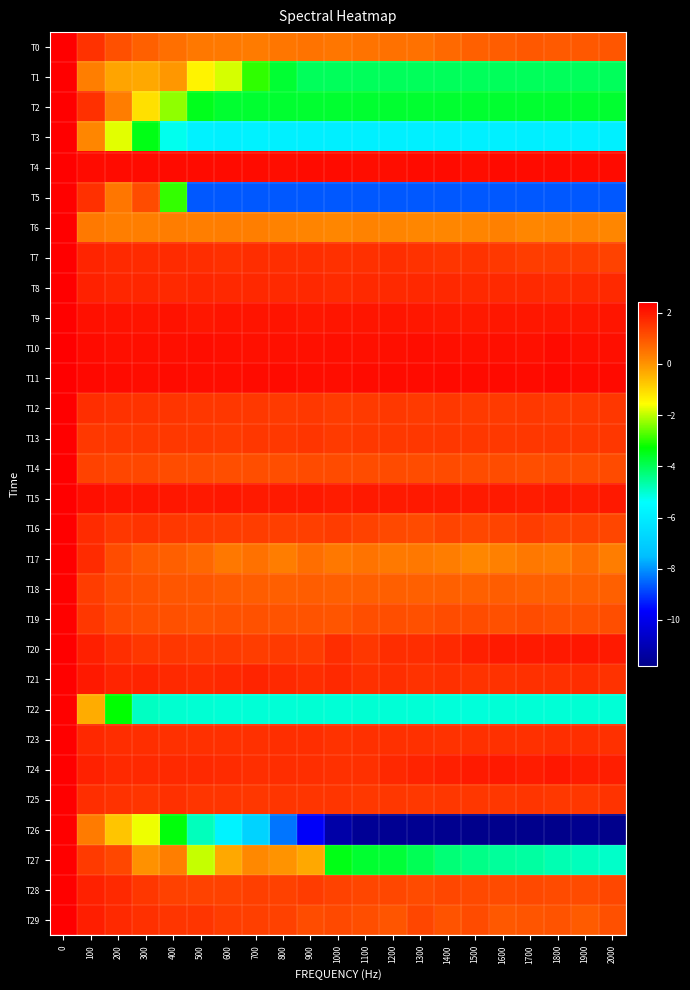

Reading left to right, extract all data points from this chart.

T0: 0=2.4	100=1.6	200=1.1	300=0.8	400=0.6	500=0.4	600=0.4	700=0.4	800=0.5	900=0.5	1000=0.5	1100=0.5	1200=0.5	1300=0.5	1400=0.7	1500=0.8	1600=0.9	1700=0.9	1800=0.9	1900=0.9	2000=1.0
T1: 0=2.4	100=0.3	200=-0.2	300=-0.3	400=-0.1	500=-1.4	600=-1.8	700=-3.0	800=-3.7	900=-4.0	1000=-4.0	1100=-4.0	1200=-4.0	1300=-4.0	1400=-4.0	1500=-4.0	1600=-4.0	1700=-4.0	1800=-4.0	1900=-4.0	2000=-4.0
T2: 0=2.4	100=1.6	200=0.3	300=-1.1	400=-2.3	500=-3.5	600=-3.7	700=-3.7	800=-3.7	900=-3.7	1000=-3.7	1100=-3.7	1200=-3.7	1300=-3.7	1400=-3.7	1500=-3.7	1600=-3.7	1700=-3.7	1800=-3.7	1900=-3.7	2000=-3.7
T3: 0=2.4	100=0.2	200=-1.7	300=-3.4	400=-5.3	500=-5.8	600=-5.9	700=-5.8	800=-5.9	900=-5.9	1000=-5.9	1100=-5.9	1200=-5.9	1300=-5.9	1400=-5.9	1500=-5.9	1600=-5.9	1700=-5.9	1800=-5.9	1900=-5.9	2000=-5.9
T4: 0=2.4	100=2.2	200=2.2	300=2.2	400=2.2	500=2.2	600=2.2	700=2.2	800=2.2	900=2.2	1000=2.2	1100=2.2	1200=2.2	1300=2.2	1400=2.2	1500=2.2	1600=2.2	1700=2.2	1800=2.2	1900=2.2	2000=2.2
T5: 0=2.4	100=1.6	200=0.4	300=1.1	400=-2.9	500=-8.7	600=-8.7	700=-8.7	800=-8.7	900=-8.7	1000=-8.7	1100=-8.7	1200=-8.7	1300=-8.7	1400=-8.7	1500=-8.7	1600=-8.7	1700=-8.7	1800=-8.7	1900=-8.7	2000=-8.7
T6: 0=2.4	100=0.4	200=0.3	300=0.3	400=0.3	500=0.3	600=0.3	700=0.3	800=0.2	900=0.2	1000=0.2	1100=0.3	1200=0.2	1300=0.2	1400=0.2	1500=0.2	1600=0.3	1700=0.2	1800=0.2	1900=0.3	2000=0.2
T7: 0=2.4	100=1.8	200=1.7	300=1.7	400=1.7	500=1.7	600=1.6	700=1.7	800=1.6	900=1.6	1000=1.6	1100=1.6	1200=1.6	1300=1.6	1400=1.5	1500=1.6	1600=1.5	1700=1.4	1800=1.4	1900=1.4	2000=1.3
T8: 0=2.4	100=1.9	200=1.8	300=1.8	400=1.7	500=1.8	600=1.8	700=1.7	800=1.7	900=1.8	1000=1.7	1100=1.7	1200=1.7	1300=1.7	1400=1.7	1500=1.7	1600=1.7	1700=1.7	1800=1.7	1900=1.7	2000=1.7
T9: 0=2.4	100=2.2	200=2.1	300=2.1	400=2.1	500=2.0	600=2.1	700=2.1	800=2.1	900=2.0	1000=2.1	1100=2.1	1200=2.0	1300=2.0	1400=2.0	1500=2.0	1600=2.0	1700=2.0	1800=2.0	1900=2.0	2000=2.0
T10: 0=2.4	100=2.2	200=2.2	300=2.2	400=2.2	500=2.2	600=2.2	700=2.1	800=2.1	900=2.1	1000=2.2	1100=2.1	1200=2.2	1300=2.2	1400=2.2	1500=2.2	1600=2.2	1700=2.1	1800=2.2	1900=2.2	2000=2.2
T11: 0=2.4	100=2.3	200=2.2	300=2.2	400=2.2	500=2.2	600=2.2	700=2.2	800=2.2	900=2.2	1000=2.2	1100=2.2	1200=2.2	1300=2.2	1400=2.2	1500=2.3	1600=2.3	1700=2.2	1800=2.3	1900=2.2	2000=2.2
T12: 0=2.4	100=1.6	200=1.6	300=1.5	400=1.5	500=1.5	600=1.5	700=1.5	800=1.4	900=1.5	1000=1.4	1100=1.4	1200=1.5	1300=1.5	1400=1.5	1500=1.5	1600=1.4	1700=1.5	1800=1.5	1900=1.5	2000=1.5
T13: 0=2.4	100=1.5	200=1.5	300=1.5	400=1.5	500=1.5	600=1.5	700=1.5	800=1.5	900=1.5	1000=1.5	1100=1.5	1200=1.5	1300=1.5	1400=1.5	1500=1.5	1600=1.5	1700=1.5	1800=1.5	1900=1.5	2000=1.5
T14: 0=2.4	100=1.3	200=1.3	300=1.2	400=1.1	500=1.1	600=1.1	700=1.1	800=1.1	900=1.2	1000=1.2	1100=1.2	1200=1.2	1300=1.1	1400=1.2	1500=1.1	1600=1.2	1700=1.1	1800=1.1	1900=1.1	2000=1.2
T15: 0=2.4	100=2.2	200=2.1	300=2.1	400=2.0	500=2.0	600=2.0	700=2.0	800=2.0	900=2.0	1000=1.9	1100=2.0	1200=2.0	1300=2.0	1400=2.0	1500=2.0	1600=2.0	1700=2.0	1800=2.0	1900=2.0	2000=2.0
T16: 0=2.4	100=1.7	200=1.5	300=1.6	400=1.5	500=1.5	600=1.4	700=1.4	800=1.4	900=1.4	1000=1.4	1100=1.3	1200=1.2	1300=1.2	1400=1.3	1500=1.2	1600=1.3	1700=1.4	1800=1.3	1900=1.3	2000=1.2
T17: 0=2.4	100=1.7	200=1.1	300=0.9	400=0.8	500=0.7	600=0.4	700=0.5	800=0.3	900=0.6	1000=0.4	1100=0.5	1200=0.4	1300=0.4	1400=0.3	1500=0.2	1600=0.3	1700=0.4	1800=0.4	1900=0.6	2000=0.3
T18: 0=2.4	100=1.4	200=1.1	300=1.1	400=1.0	500=1.0	600=0.9	700=0.9	800=0.8	900=0.9	1000=0.8	1100=0.8	1200=0.8	1300=0.8	1400=0.8	1500=0.8	1600=0.9	1700=0.8	1800=0.8	1900=0.8	2000=0.8
T19: 0=2.4	100=1.5	200=1.2	300=1.1	400=1.1	500=1.0	600=1.1	700=1.1	800=1.0	900=1.0	1000=1.0	1100=1.1	1200=1.1	1300=1.1	1400=1.1	1500=1.1	1600=1.1	1700=1.2	1800=1.1	1900=1.1	2000=1.1
T20: 0=2.4	100=1.9	200=1.6	300=1.5	400=1.5	500=1.4	600=1.5	700=1.4	800=1.4	900=1.4	1000=1.7	1100=1.5	1200=1.7	1300=1.7	1400=1.7	1500=1.9	1600=2.0	1700=2.0	1800=2.0	1900=2.0	2000=2.0
T21: 0=2.4	100=2.0	200=1.8	300=1.8	400=1.7	500=1.7	600=1.8	700=1.8	800=1.7	900=1.7	1000=1.7	1100=1.6	1200=1.6	1300=1.6	1400=1.6	1500=1.6	1600=1.6	1700=1.6	1800=1.6	1900=1.7	2000=1.6
T22: 0=2.4	100=-0.4	200=-3.3	300=-4.9	400=-5.0	500=-5.0	600=-5.0	700=-5.1	800=-5.1	900=-5.0	1000=-5.1	1100=-5.0	1200=-5.0	1300=-5.1	1400=-5.1	1500=-5.1	1600=-5.1	1700=-5.1	1800=-5.0	1900=-5.0	2000=-5.0
T23: 0=2.4	100=1.7	200=1.7	300=1.6	400=1.6	500=1.6	600=1.6	700=1.6	800=1.6	900=1.6	1000=1.6	1100=1.6	1200=1.6	1300=1.6	1400=1.6	1500=1.6	1600=1.6	1700=1.6	1800=1.6	1900=1.6	2000=1.6
T24: 0=2.4	100=1.9	200=1.7	300=1.7	400=1.7	500=1.7	600=1.7	700=1.6	800=1.7	900=1.6	1000=1.6	1100=1.6	1200=1.7	1300=1.8	1400=1.9	1500=2.0	1600=2.0	1700=1.9	1800=2.0	1900=2.0	2000=1.9
T25: 0=2.4	100=1.6	200=1.6	300=1.5	400=1.6	500=1.5	600=1.5	700=1.5	800=1.5	900=1.5	1000=1.5	1100=1.5	1200=1.5	1300=1.5	1400=1.5	1500=1.5	1600=1.5	1700=1.5	1800=1.5	1900=1.5	2000=1.5
T26: 0=2.4	100=0.4	200=-0.7	300=-1.7	400=-3.4	500=-4.8	600=-5.8	700=-6.8	800=-8.3	900=-9.7	1000=-11.3	1100=-11.6	1200=-11.6	1300=-11.7	1400=-11.7	1500=-11.8	1600=-11.7	1700=-11.8	1800=-11.8	1900=-11.7	2000=-11.7
T27: 0=2.4	100=1.5	200=1.2	300=0.0	400=0.3	500=-1.9	600=-0.3	700=0.2	800=-0.0	900=-0.3	1000=-3.4	1100=-3.7	1200=-3.7	1300=-4.0	1400=-4.2	1500=-4.4	1600=-4.6	1700=-4.6	1800=-4.7	1900=-4.8	2000=-4.9
T28: 0=2.4	100=1.9	200=1.7	300=1.5	400=1.3	500=1.3	600=1.3	700=1.4	800=1.3	900=1.4	1000=1.3	1100=1.3	1200=1.2	1300=1.2	1400=1.2	1500=1.2	1600=1.2	1700=1.2	1800=1.2	1900=1.2	2000=1.2
T29: 0=2.4	100=1.9	200=1.7	300=1.6	400=1.5	500=1.5	600=1.4	700=1.4	800=1.3	900=1.1	1000=1.2	1100=1.1	1200=1.0	1300=1.3	1400=1.0	1500=1.2	1600=0.9	1700=1.0	1800=1.0	1900=0.9	2000=1.1